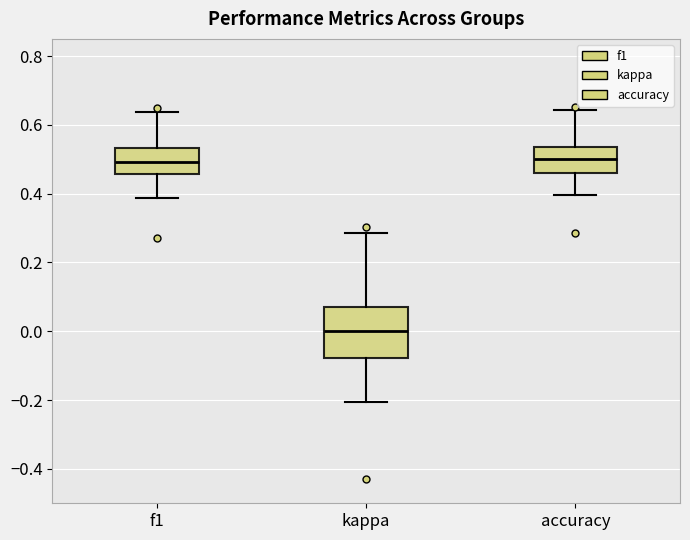

Which box has the lowest median line?

kappa